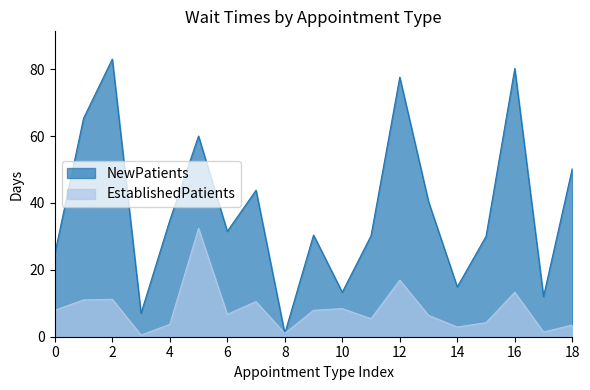

Which series has the largest total across all categories?

NewPatients